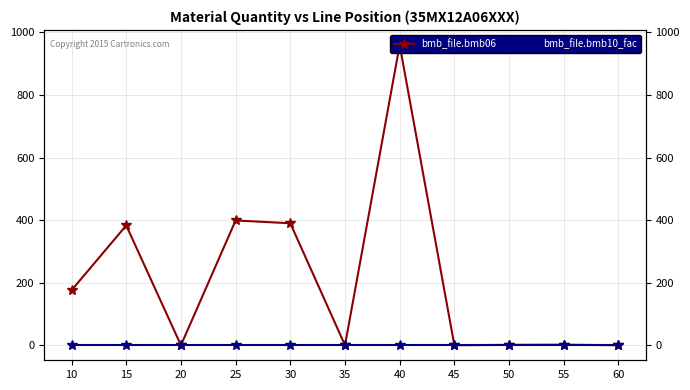

What are all the series names shown in the legend?

bmb_file.bmb06, bmb_file.bmb10_fac